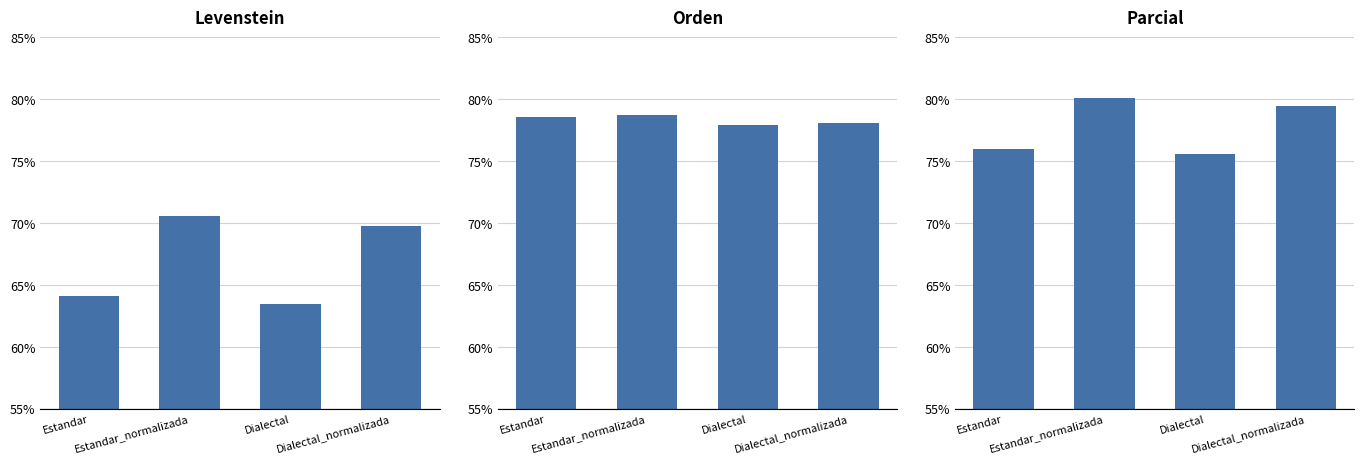

What is the label of the 4th bar from the right?

Estandar